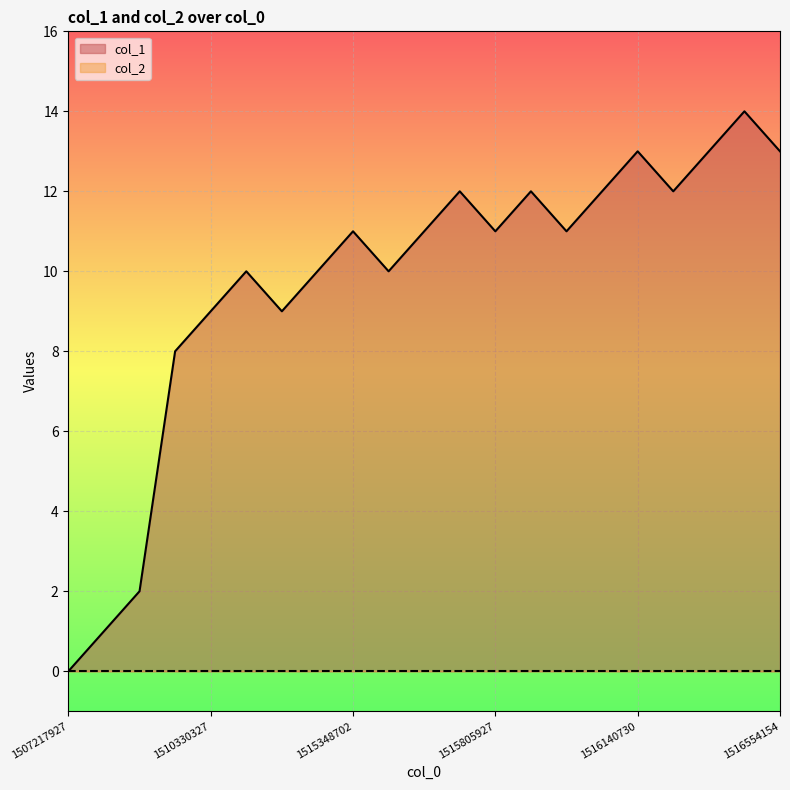

What is the difference between the values at 1510513884 and 1510143165?

8